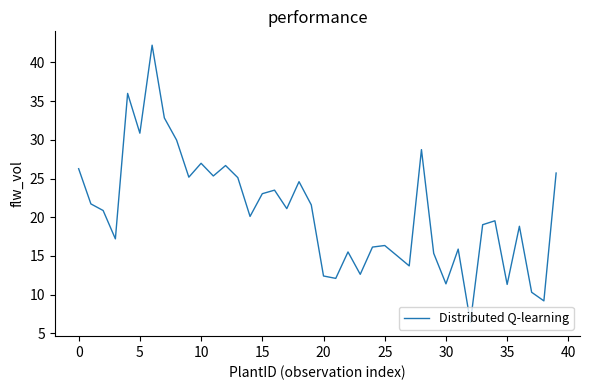

What is the maximum value shown in the chart?

42.2